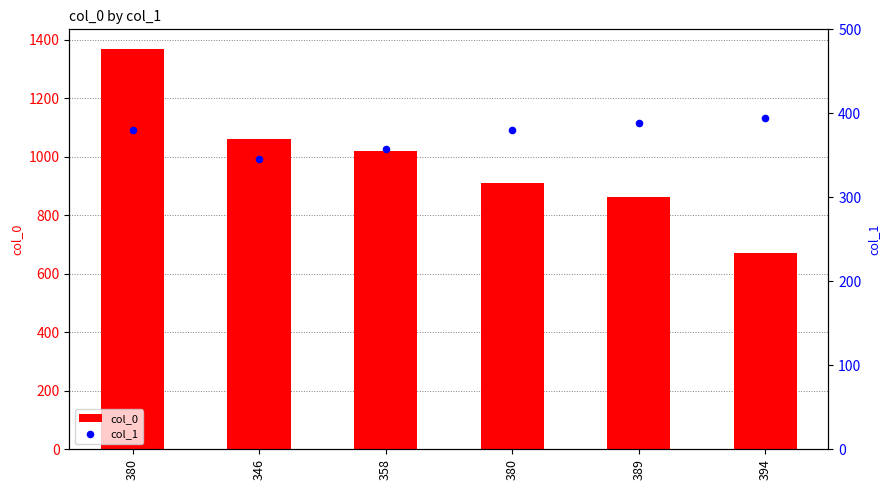

What are all the series names shown in the legend?

col_0, col_1